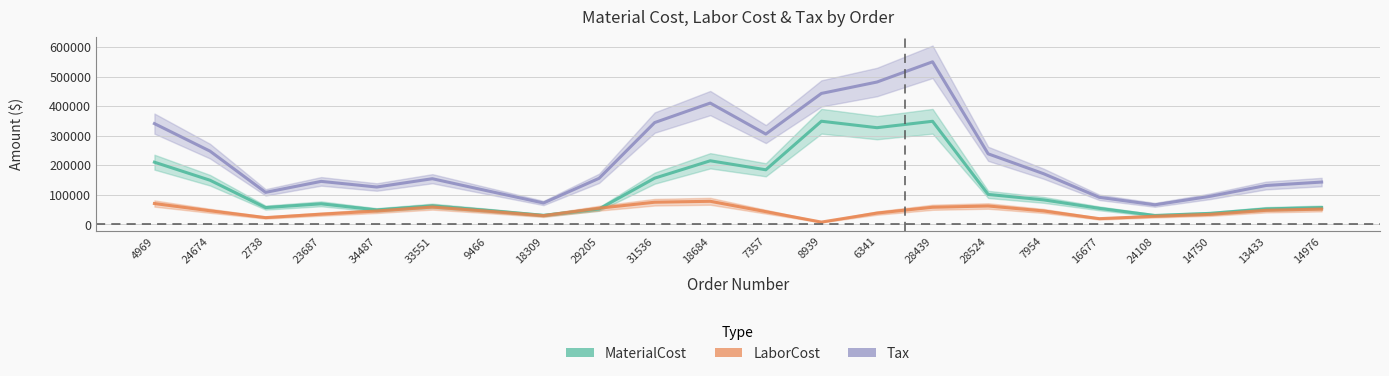

After their last crossing, which series has the higher values: MaterialCost or LaborCost?

MaterialCost